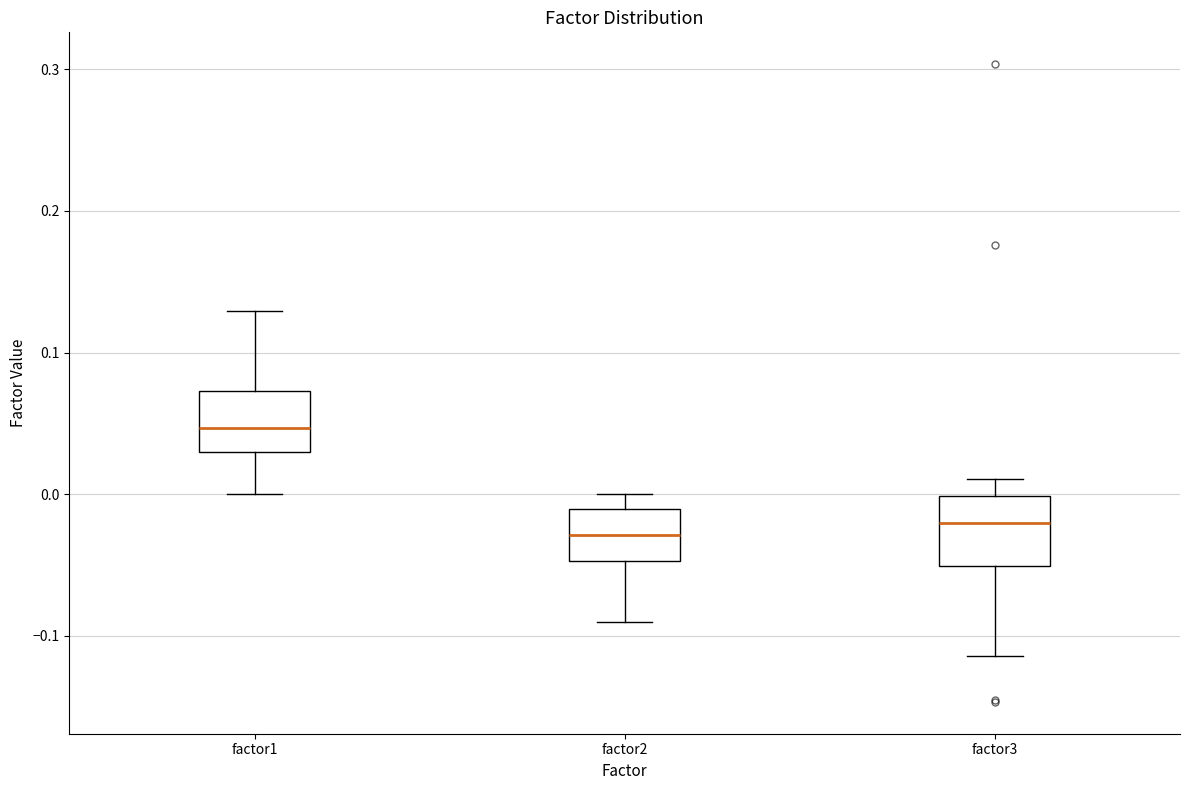

Where does the median line of the box for factor3 sit on the y-axis? The values are not printed on the chart, so give them approximately, as read against the axis.

-0.02